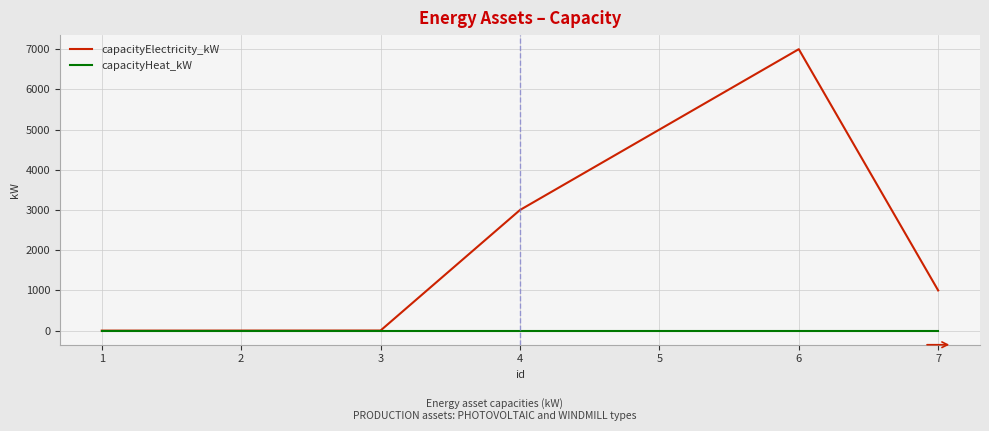

Rank the series by their average value, from lowest to highest.

capacityHeat_kW, capacityElectricity_kW